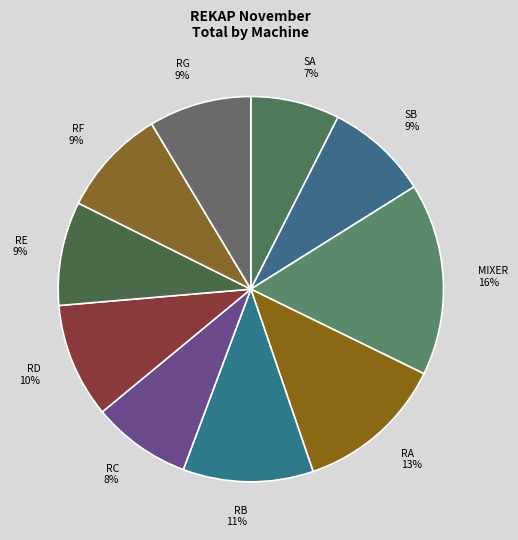

Between RD and SB, which is larger?

RD